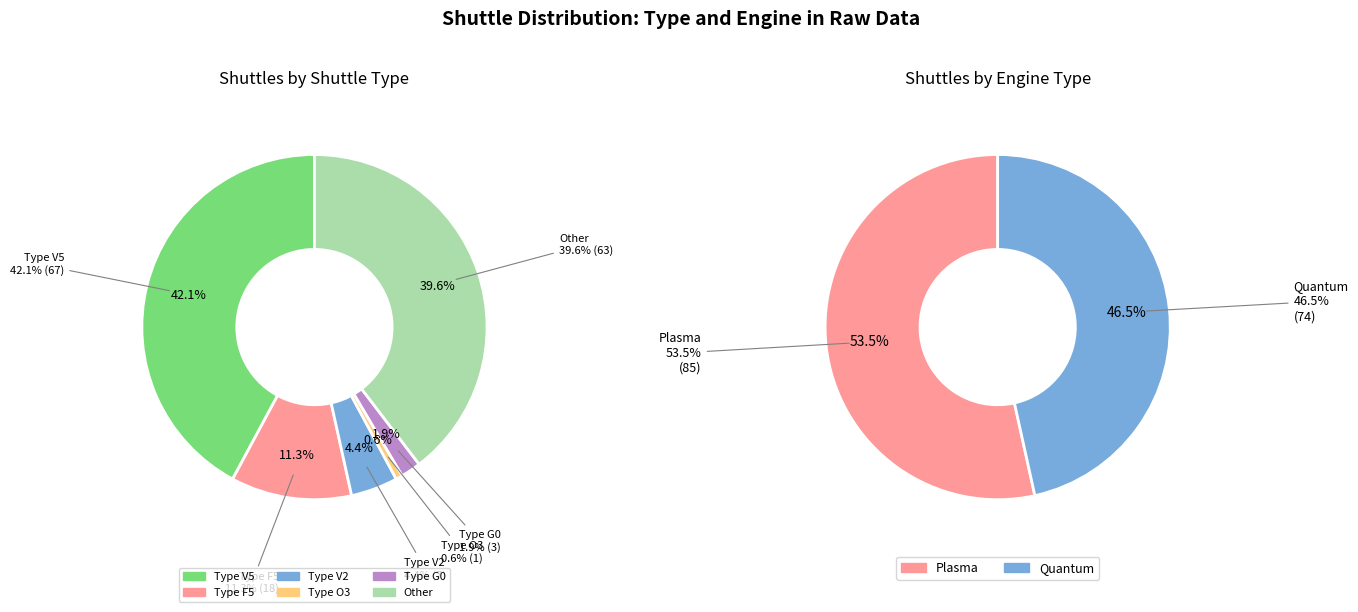

How many segments does this pie chart have?

6